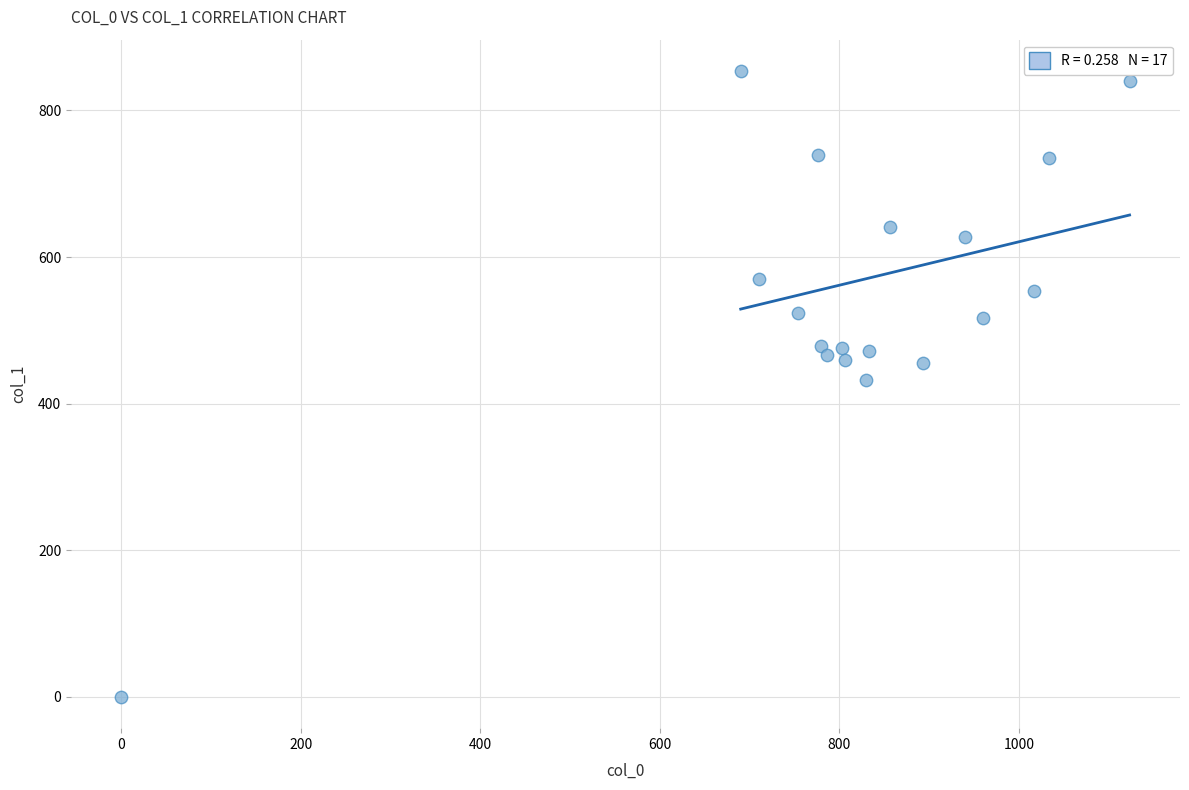

What is the range of Y values (max minus min)?

853.9